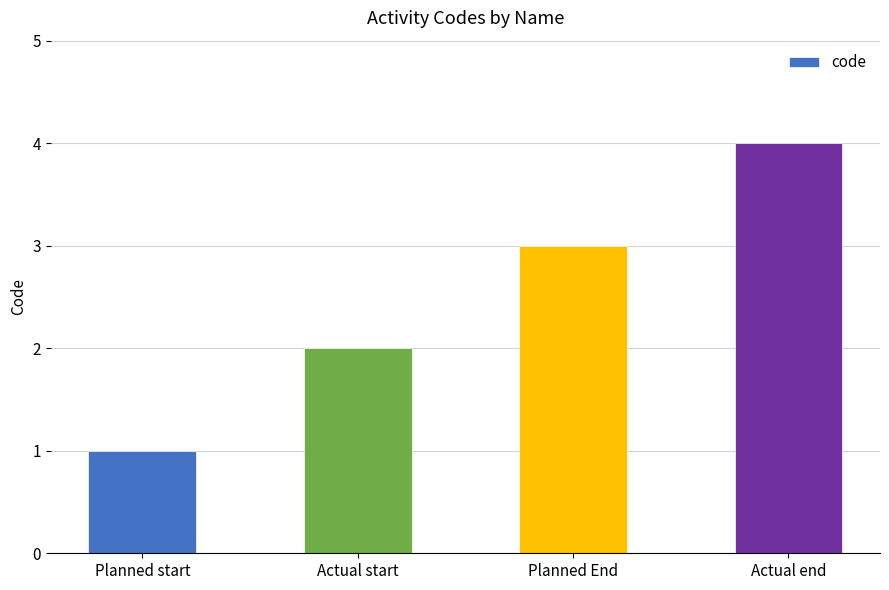

What is the approximate value at Planned End?

3